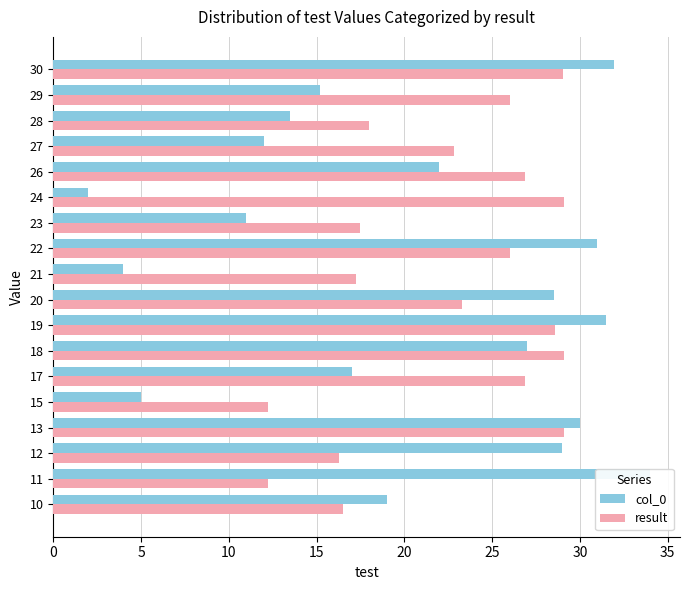

What are all the series names shown in the legend?

col_0, result